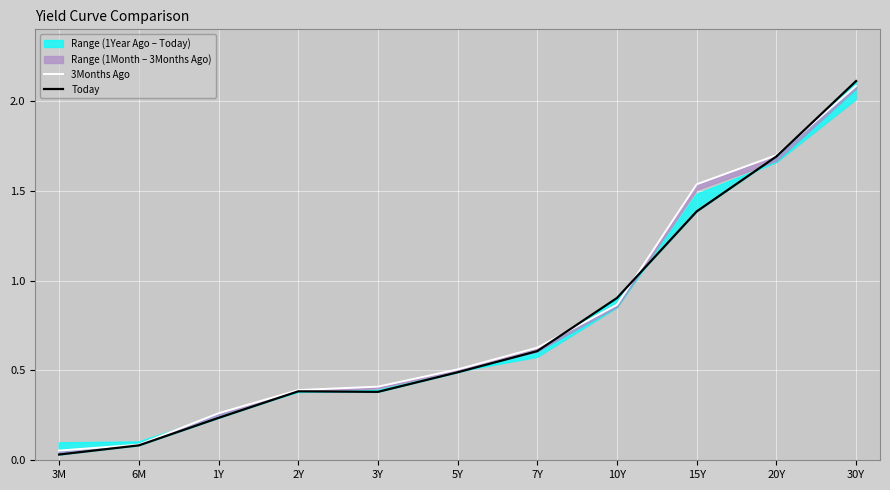

Reading right to left, list all the values displayed in this chart.

3Months Ago: 2.1	1.7	1.5	0.9	0.6	0.5	0.4	0.4	0.3	0.1	0.1
Today: 2.1	1.7	1.4	0.9	0.6	0.5	0.4	0.4	0.2	0.1	0.0